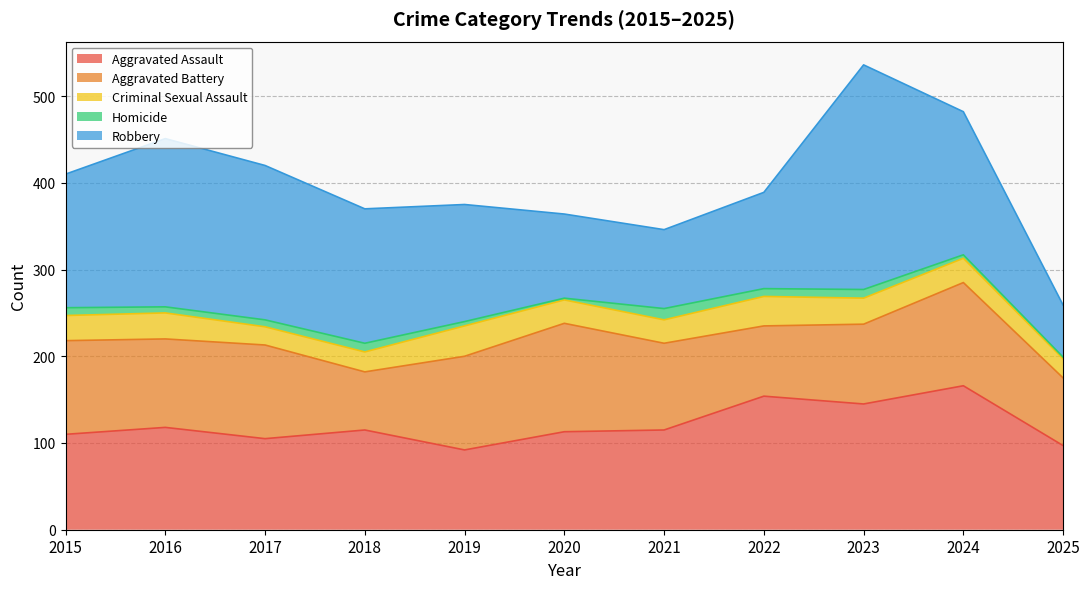

What is the difference between the second highest and minimum values in the Robbery series?

134